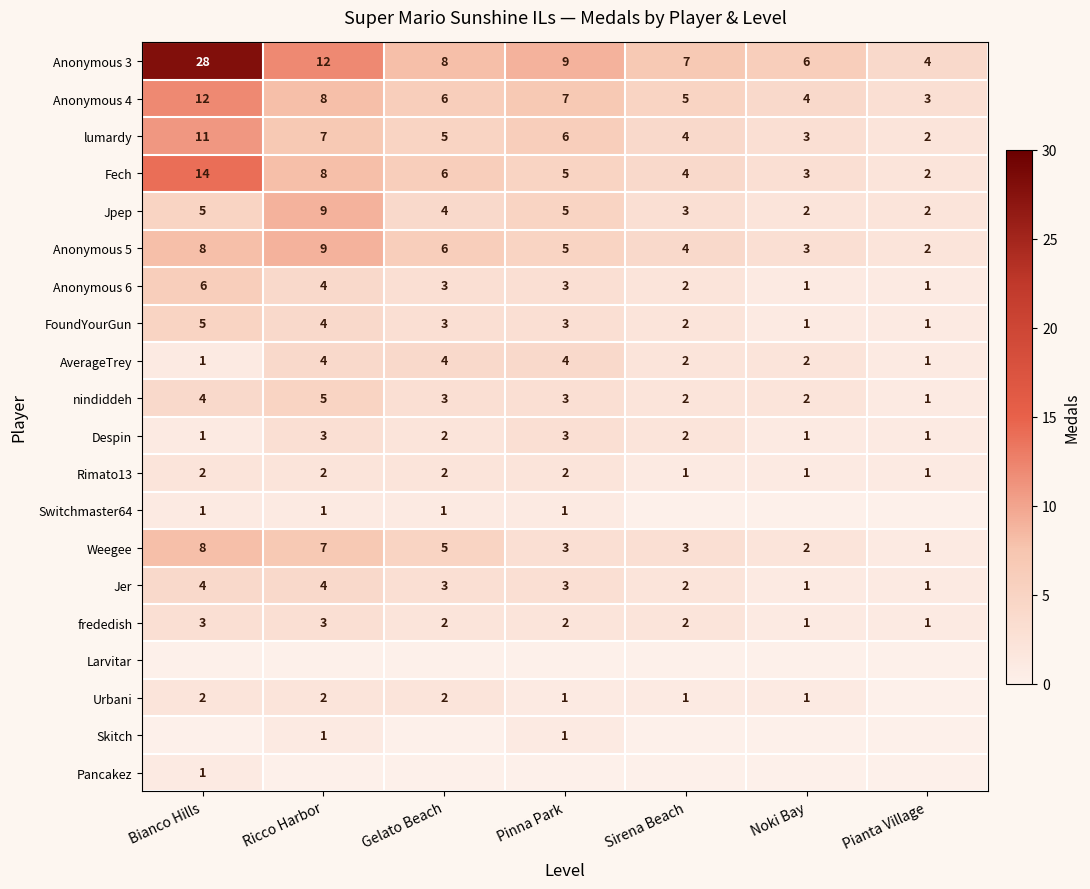

At which label does Weegee first exceed 3?

Bianco Hills